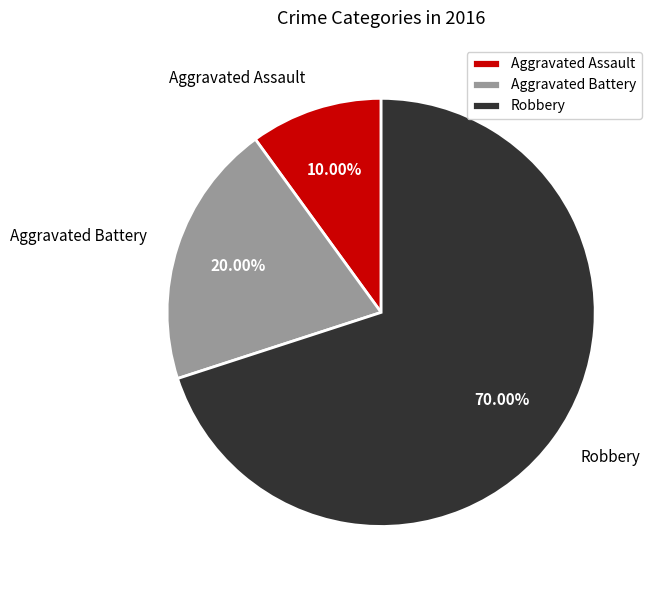

Is Aggravated Battery the majority of the pie?

No